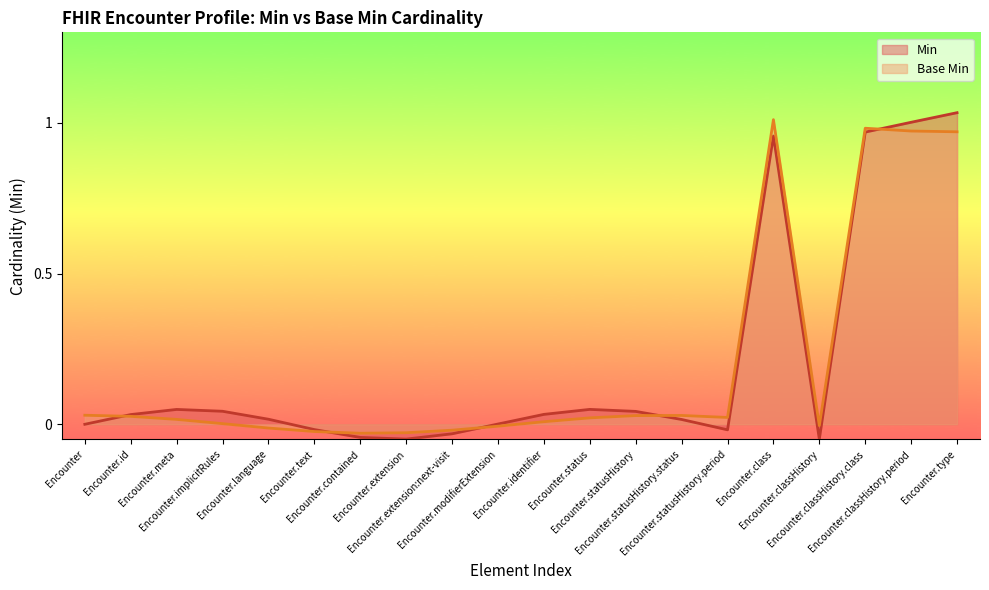

Is it true that Min equals -0.0 at Encounter.extension?

True